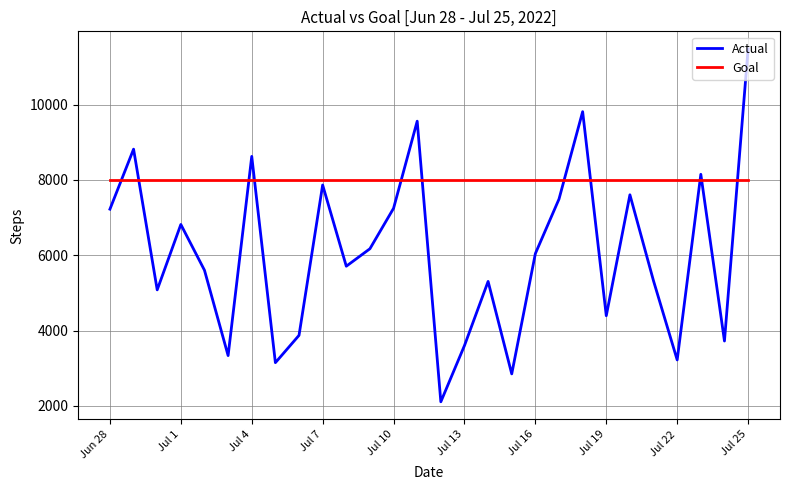

Which series has the widest spread of values?

Actual